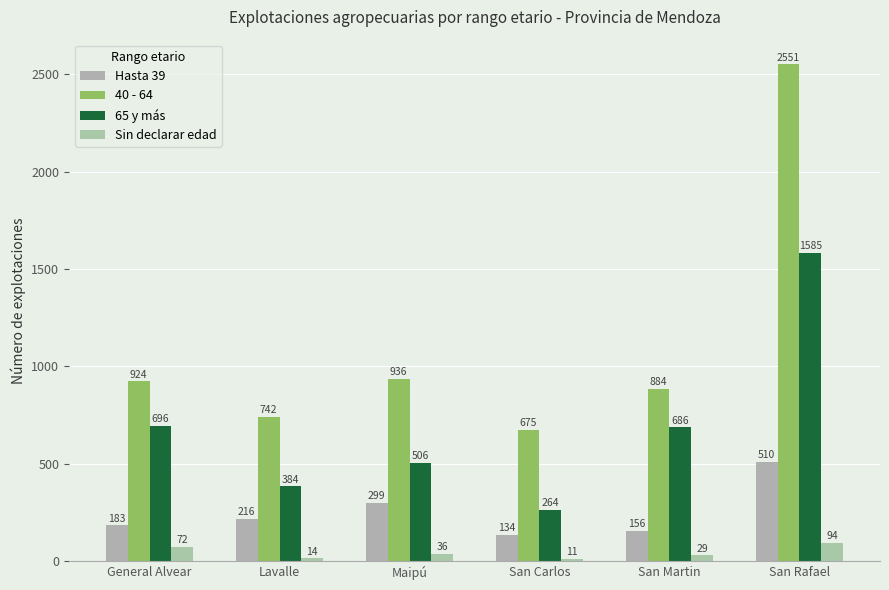

At how many categories does at least one series exceed 2254?

1